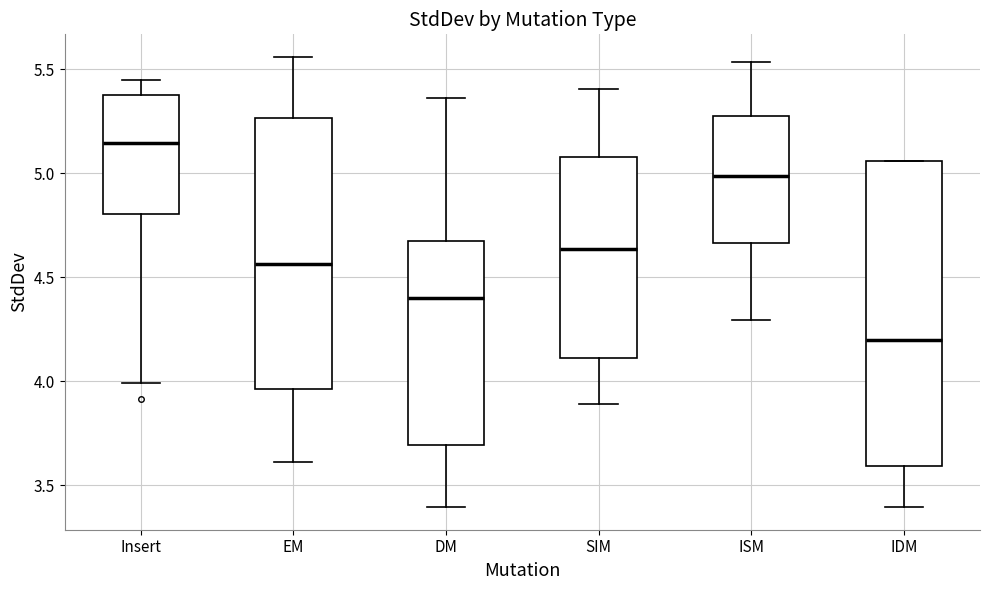

Which box has the highest median line?

Insert